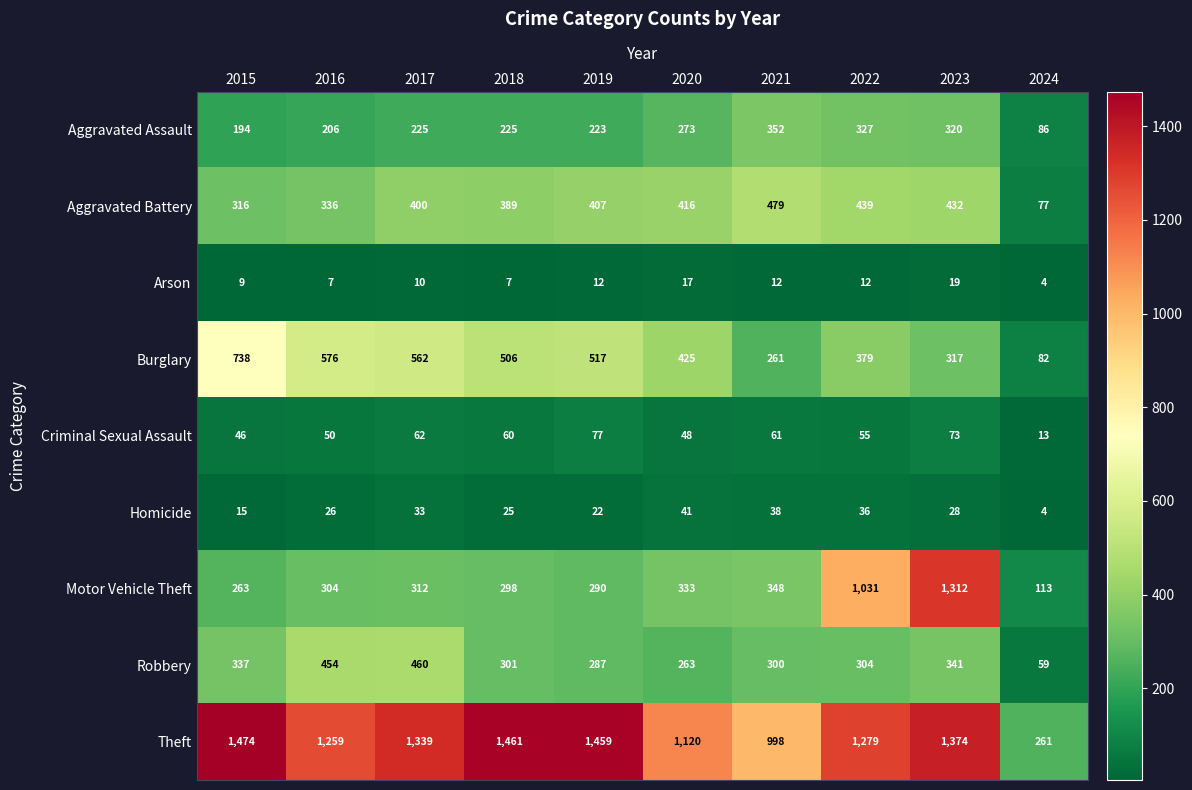

Is it true that Arson equals 12 at 2019?

True